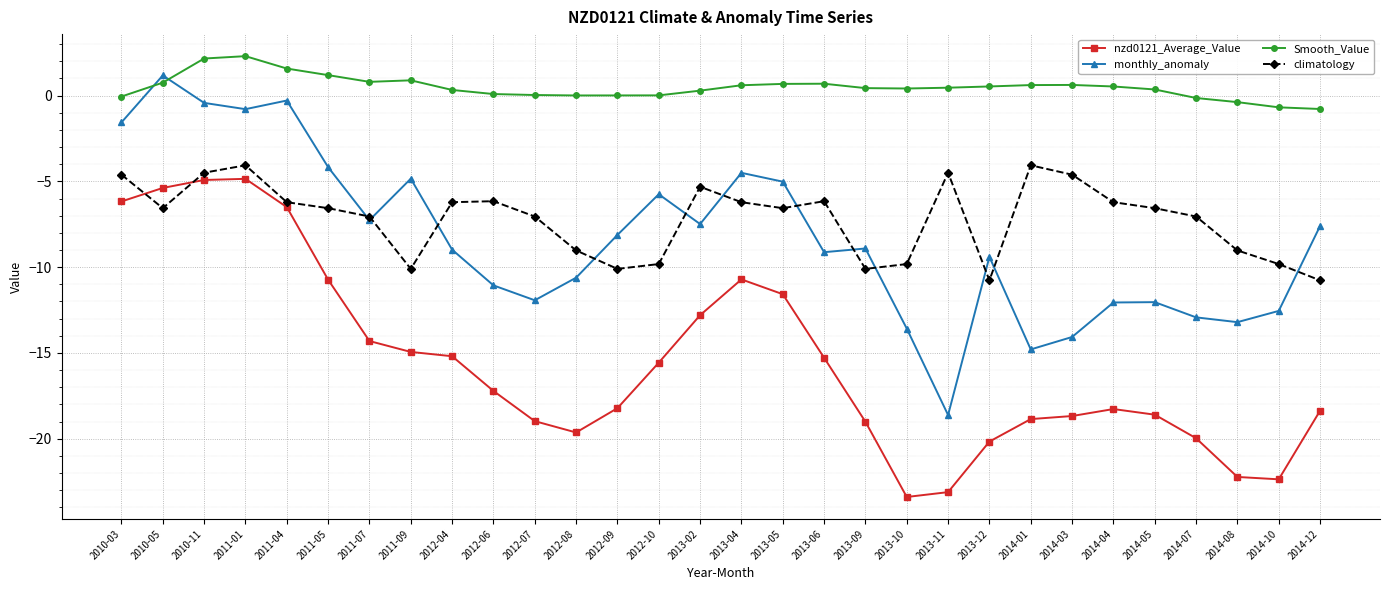

Count the number of data series in this chart.

4